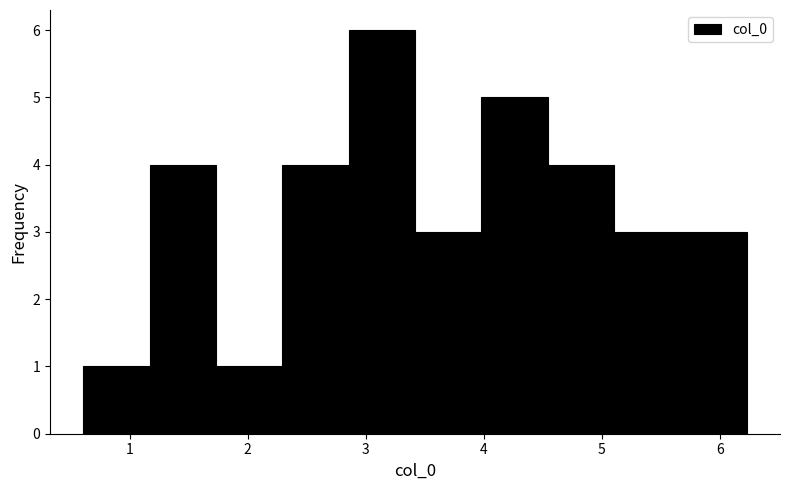

Reading left to right, transcribe this chart: for each bar, give the range it covers on the x-axis and its height. Neither the bar edges nor the heights are printed on the chart, so give them approximately, as read against the axes.

0.6 to 1.2: 1
1.2 to 1.7: 4
1.7 to 2.3: 1
2.3 to 2.9: 4
2.9 to 3.4: 6
3.4 to 4.0: 3
4.0 to 4.5: 5
4.5 to 5.1: 4
5.1 to 5.7: 3
5.7 to 6.2: 3